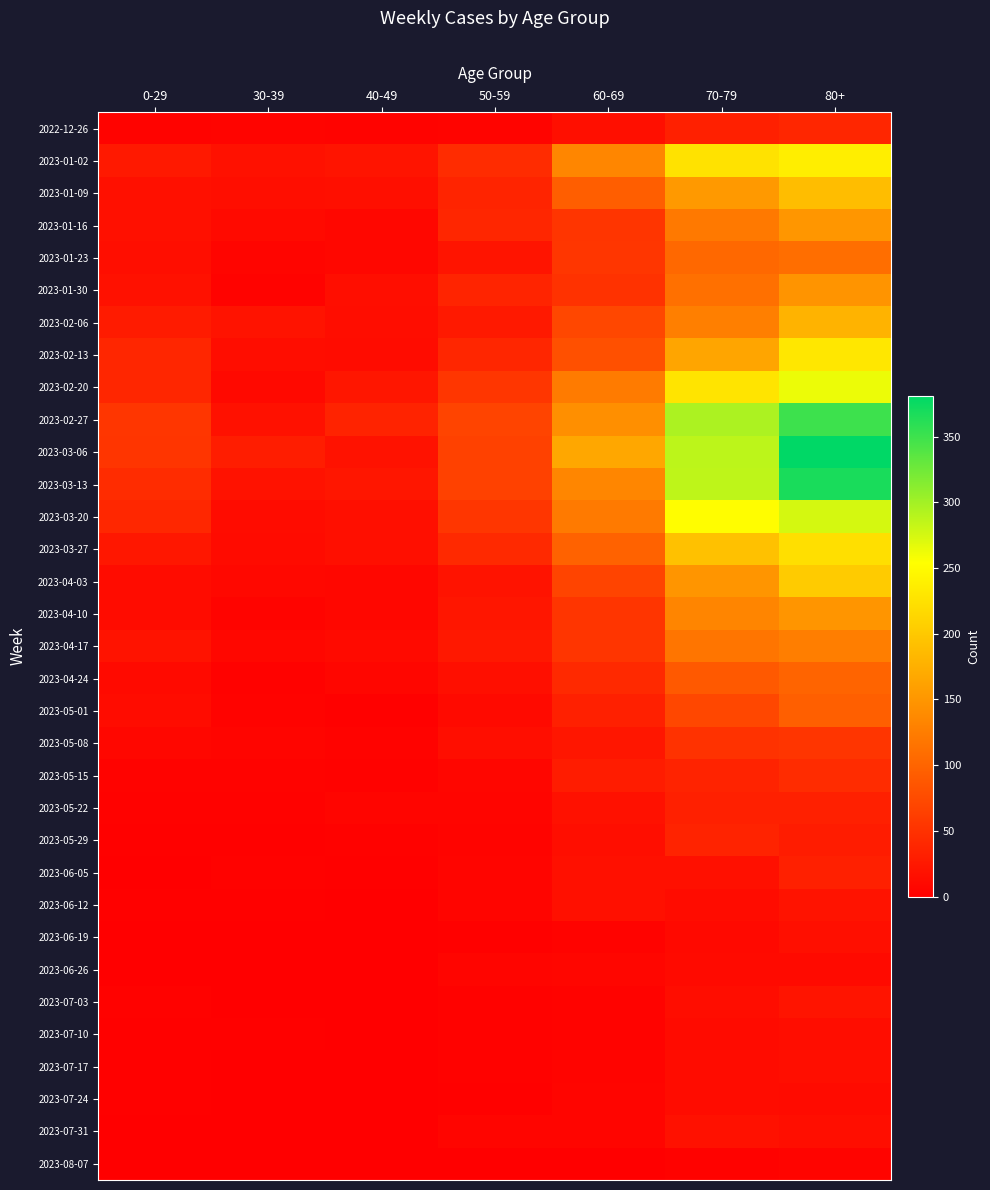

What is the difference between the highest and lowest values at 50-59?

68